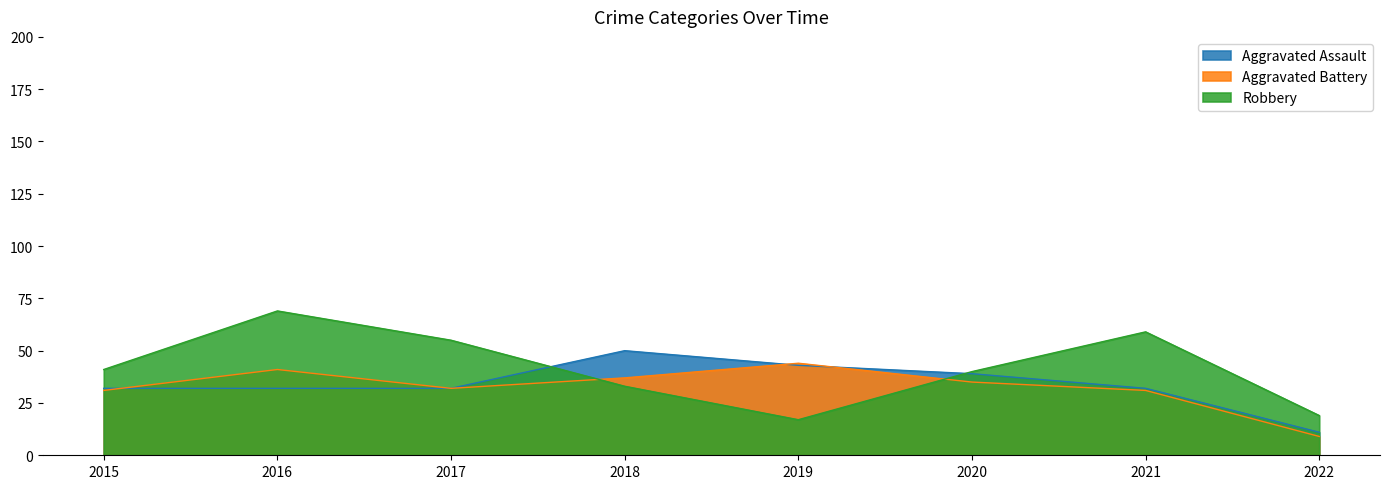

At which category does Aggravated Battery reach its first local peak?

2016